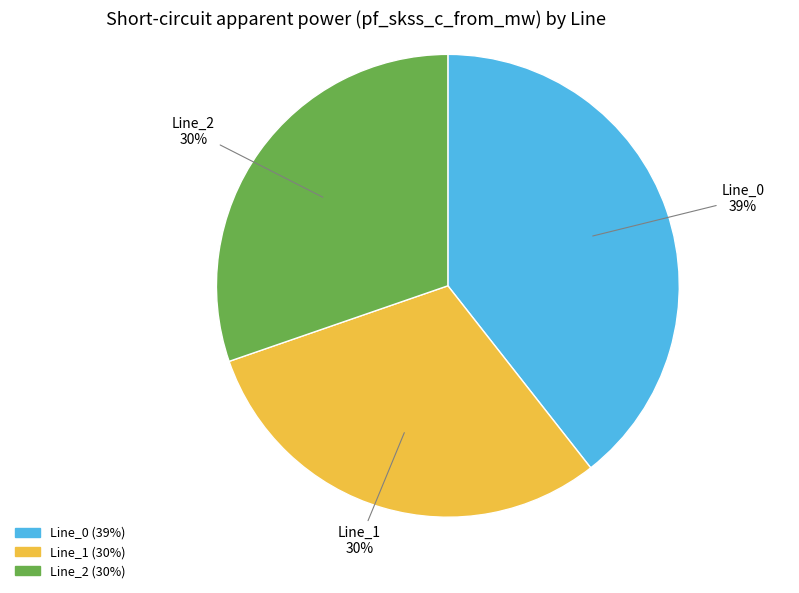

Is the sum of Line_2 and Line_1 greater than half?

Yes